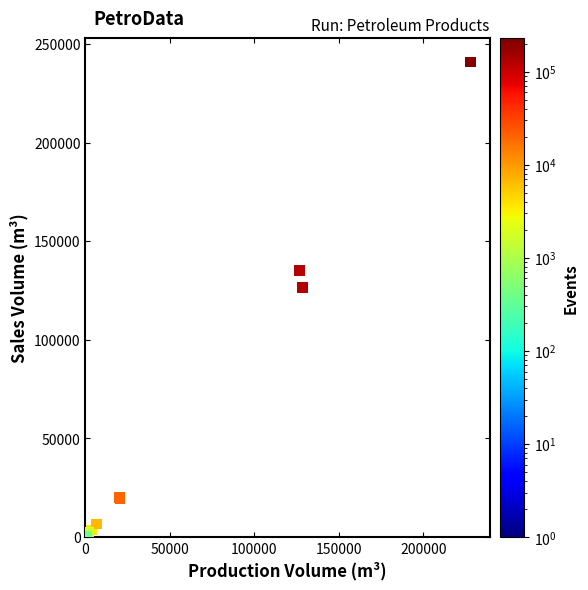

What Y value in the scatter plot is closest to 120408?

126624